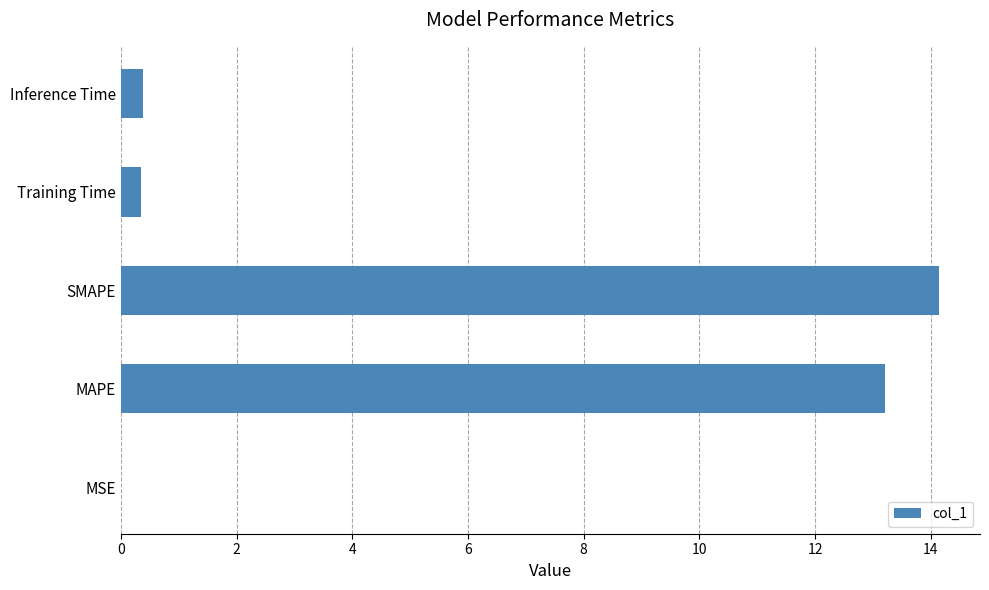

What is the greatest value displayed?

14.1